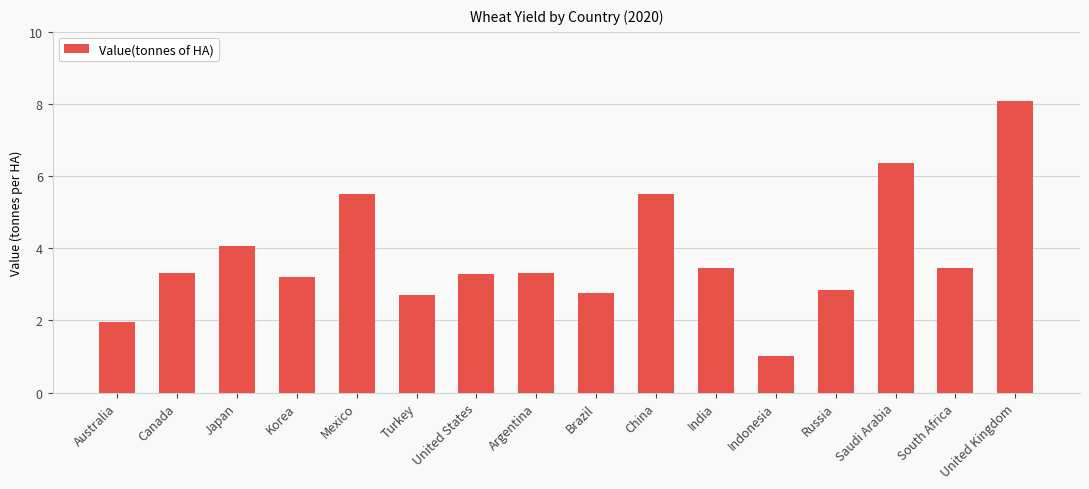

Is it true that the value at India is 4.9?

False